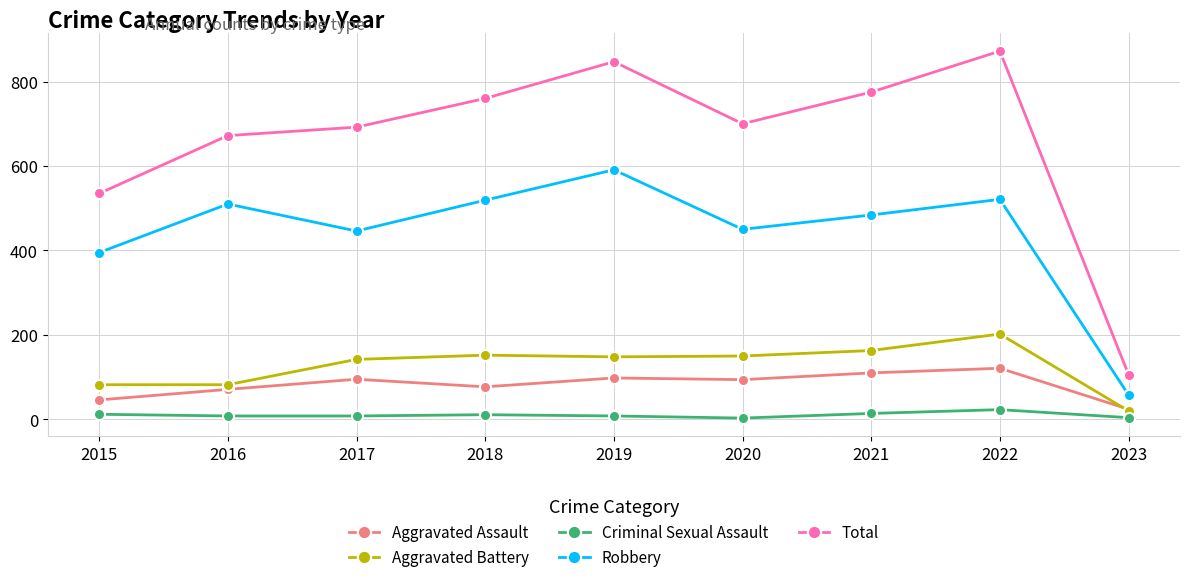

What is the value of the Aggravated Battery point at the 7th from the left?

163